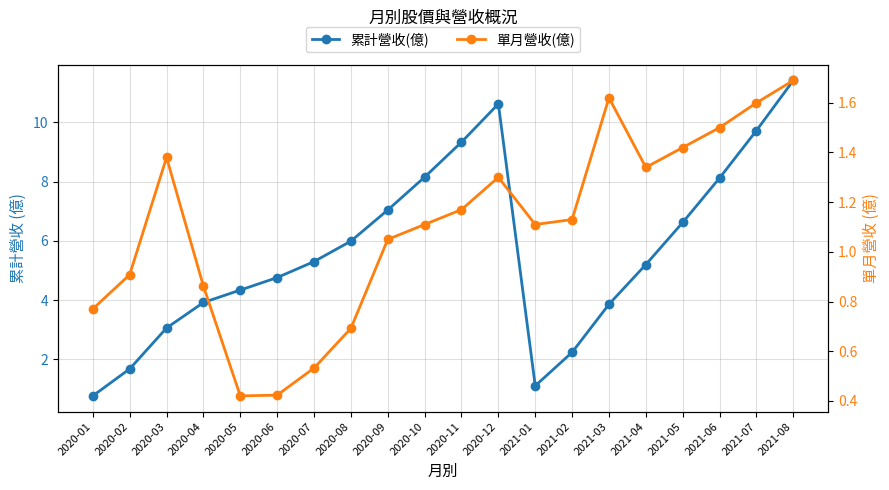

What are all the series names shown in the legend?

累計營收(億), 單月營收(億)